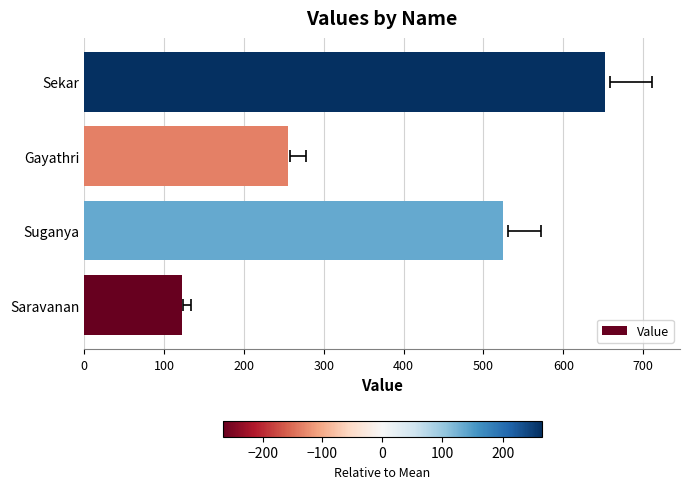

How many values exceed 525?

1